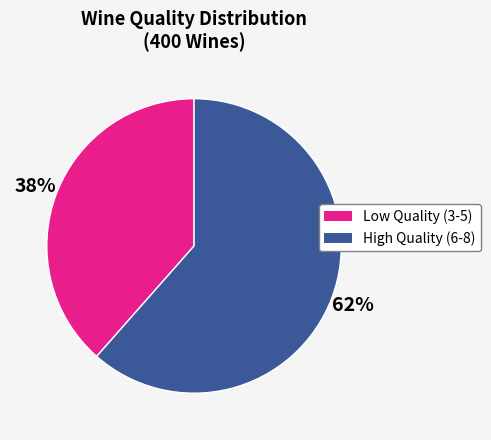

To the nearest percent, what is the average slice percentage?

50%